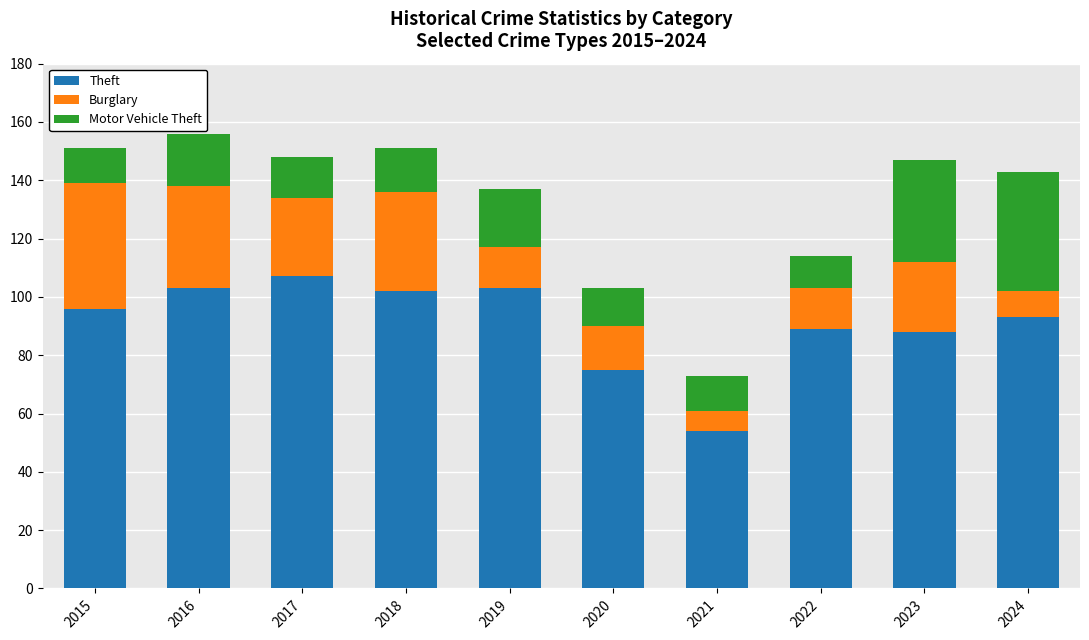

What is the lowest value of the Theft series?

54